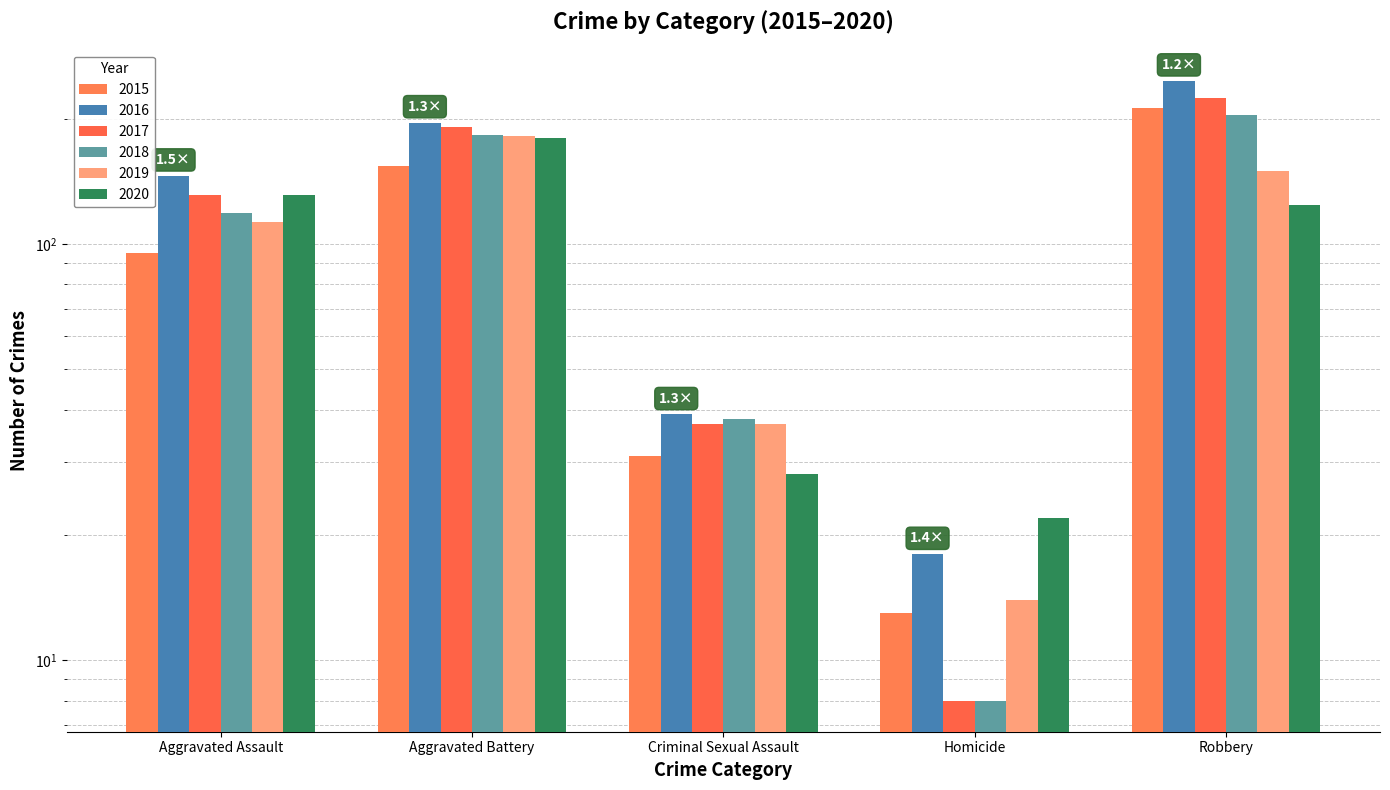

True or false: 2016 has a value of 39 at Aggravated Assault.

False